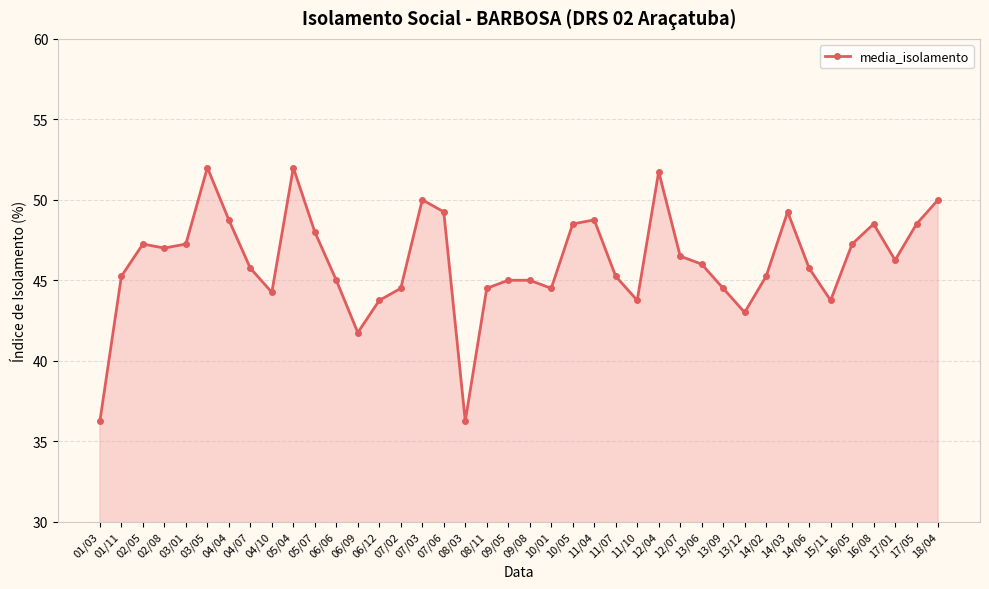

What position from the right is 11/07?

16